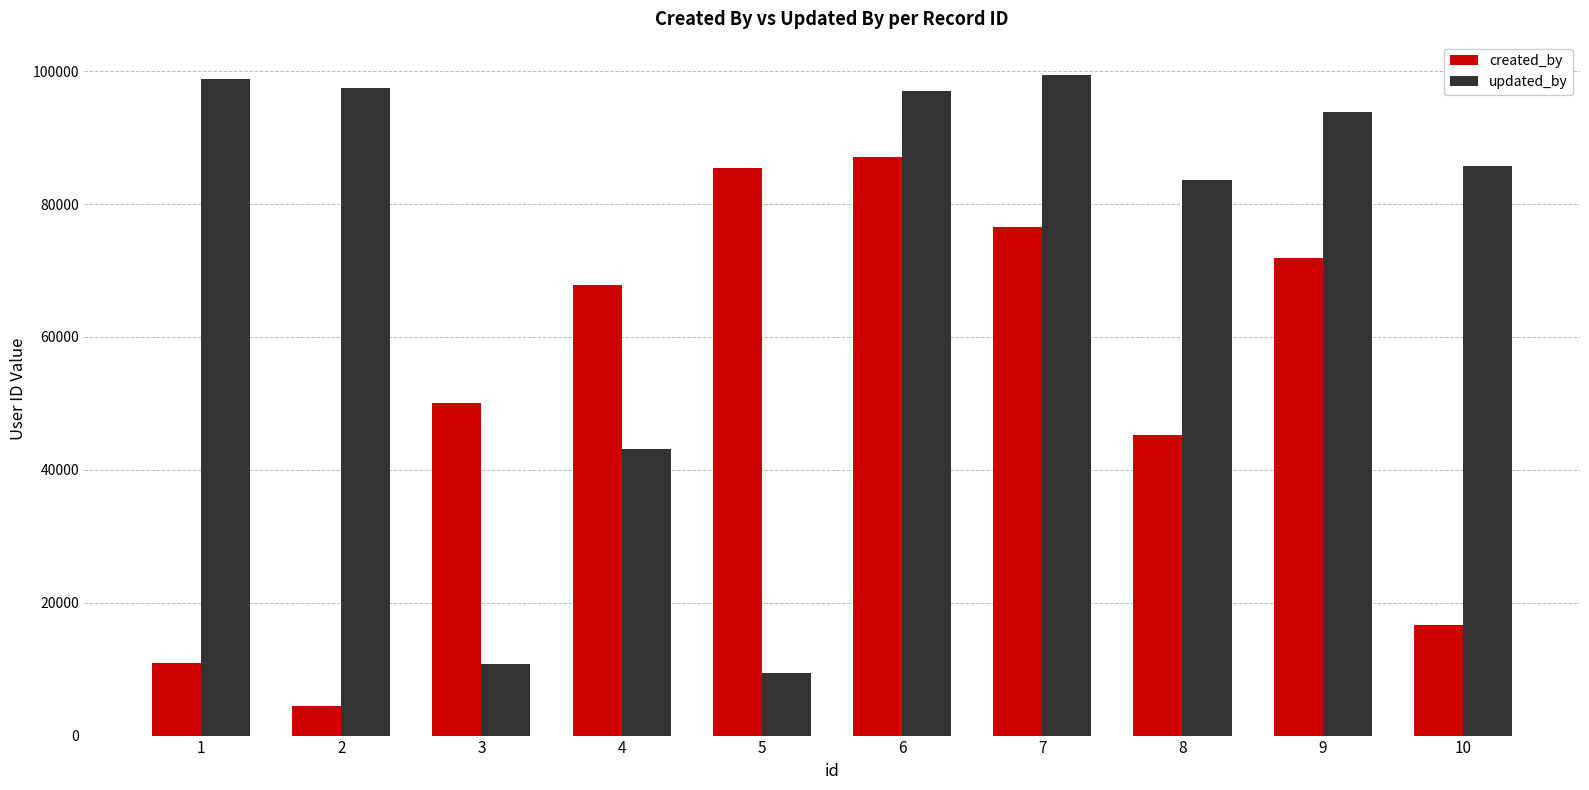

Which series has the largest total across all categories?

updated_by